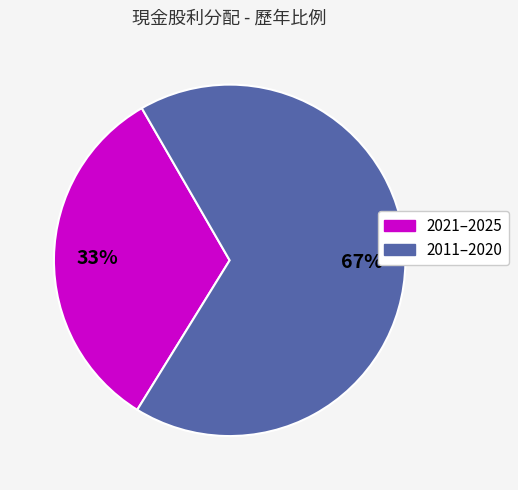

To the nearest percent, what is the average slice percentage?

50%